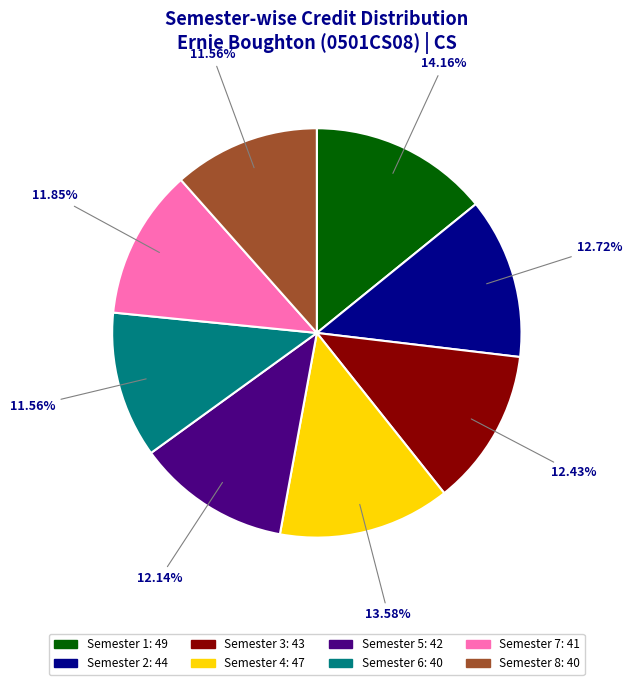

The Semester 6 slice represents 23% of the pie. True or false?

False